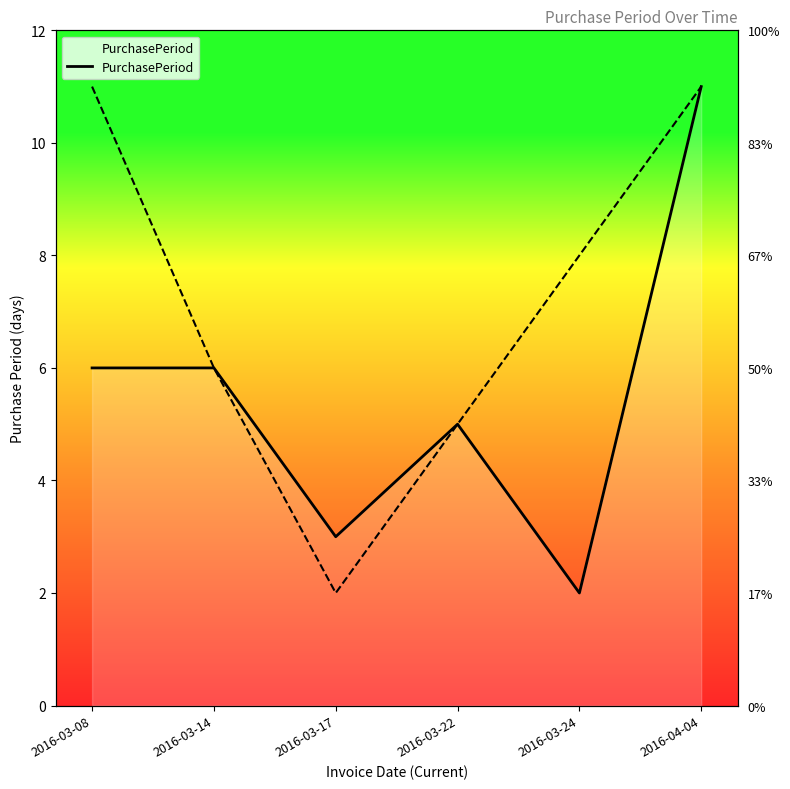

Approximately how many times larger is the value at 2016-03-22 compared to 2016-03-08?

0.8